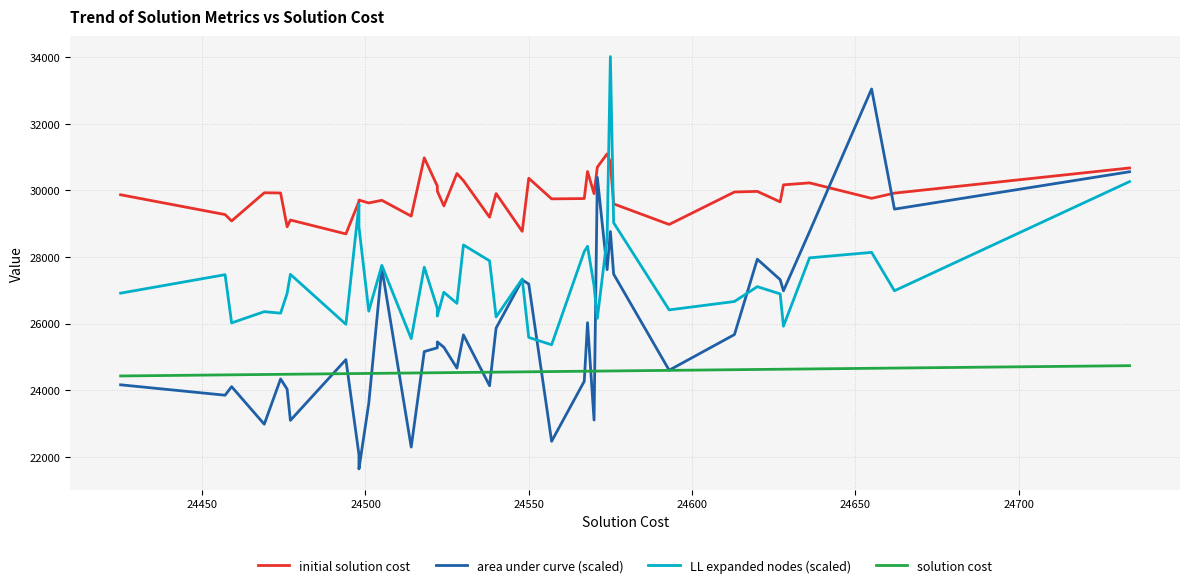

Rank the series by their maximum value, from highest to lowest.

LL expanded nodes (scaled), area under curve (scaled), initial solution cost, solution cost